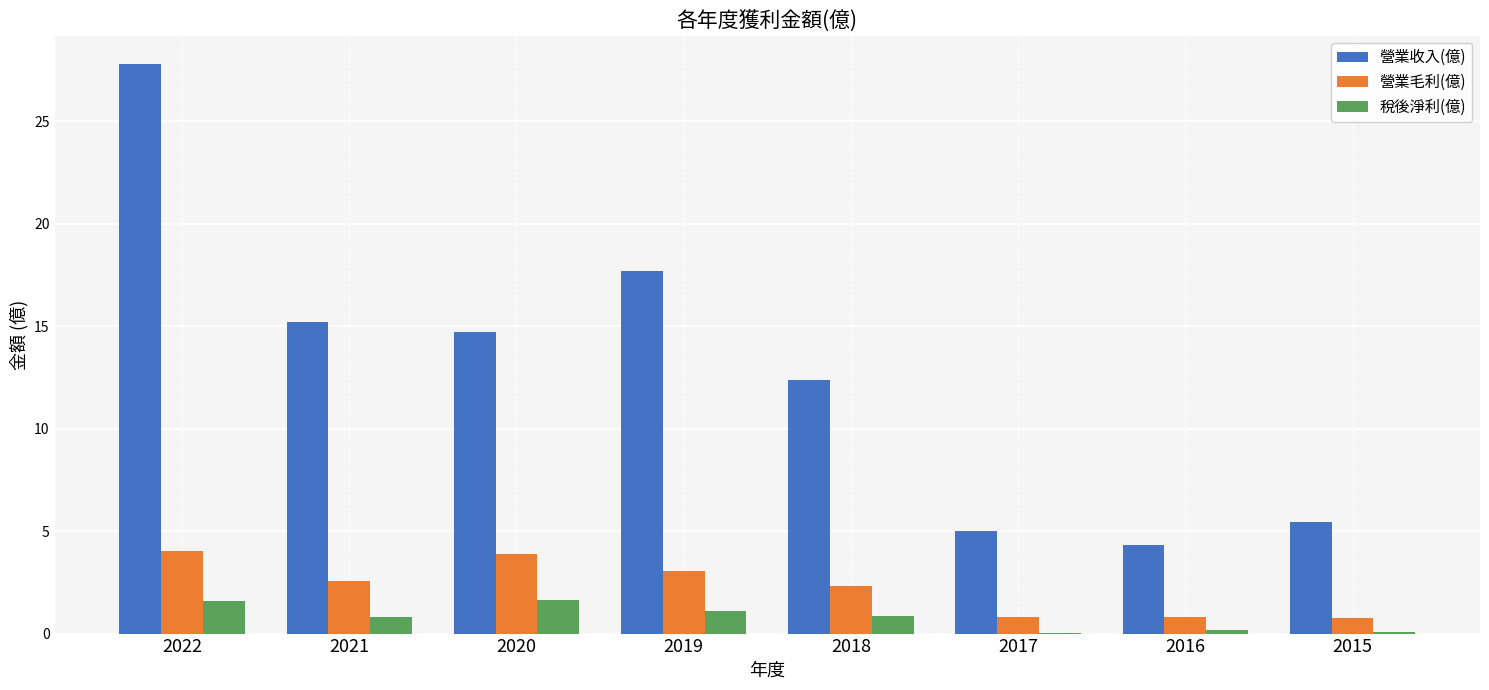

True or false: 營業收入(億) has a value of 28.4 at 2019.

False